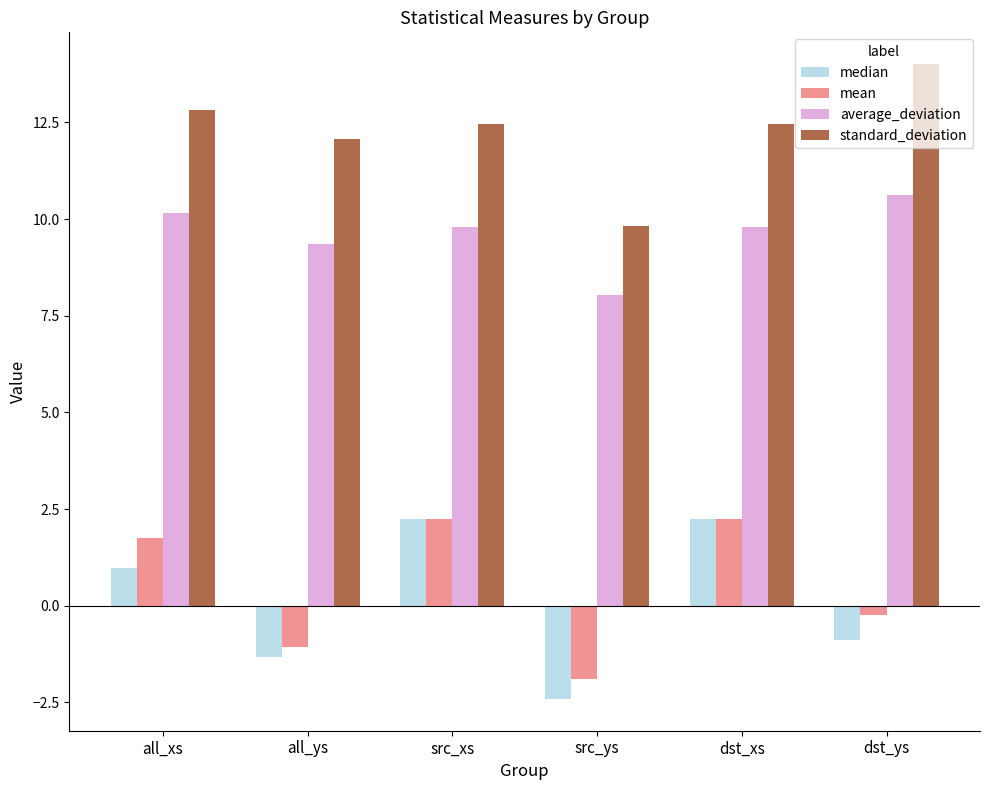

What is the difference between the highest and lowest values at all_xs?

11.8